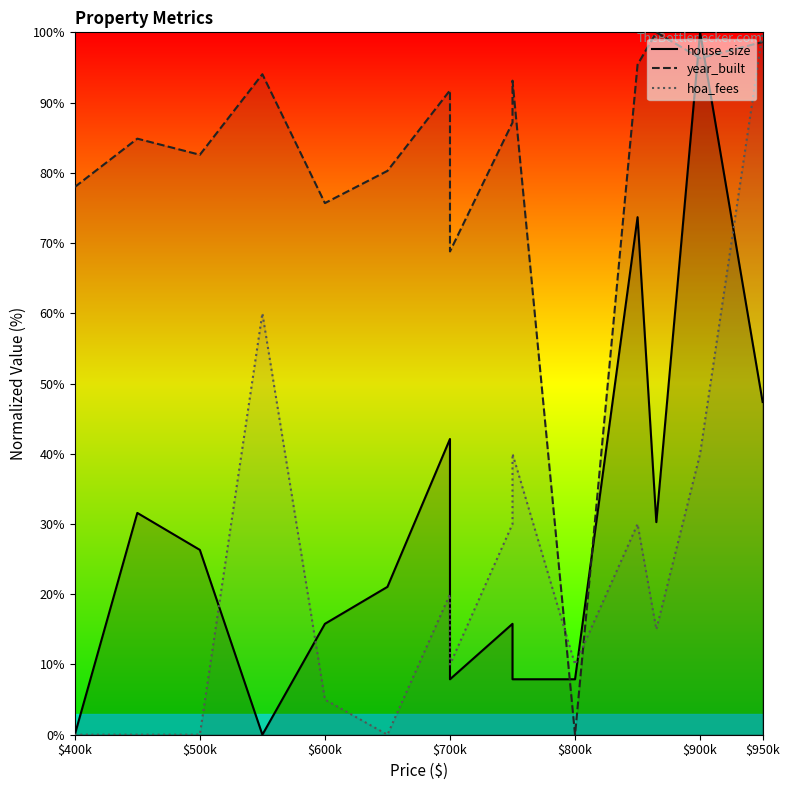

The house_size series shows -60.0 at $700k. True or false?

False